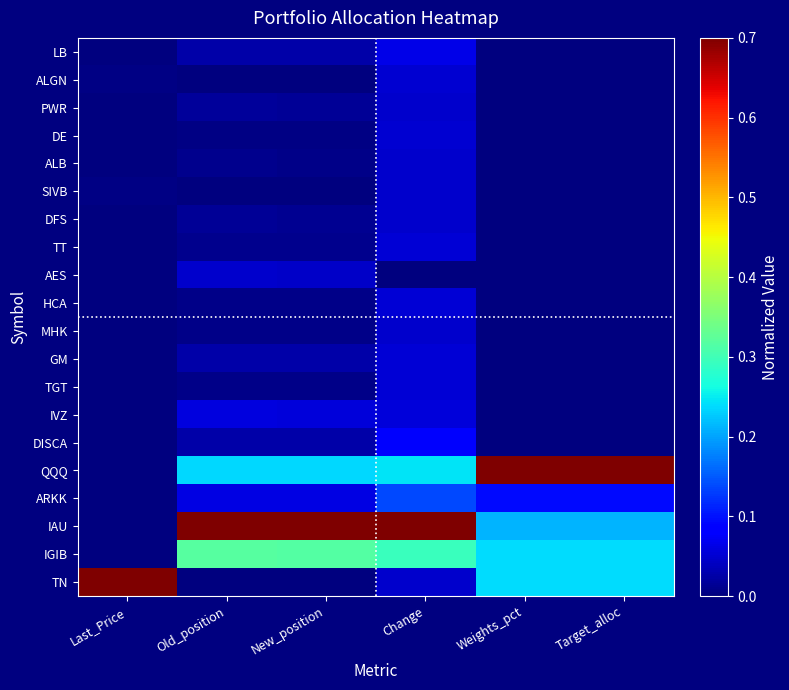

Which label corresponds to the largest value in the chart?

Weights_pct